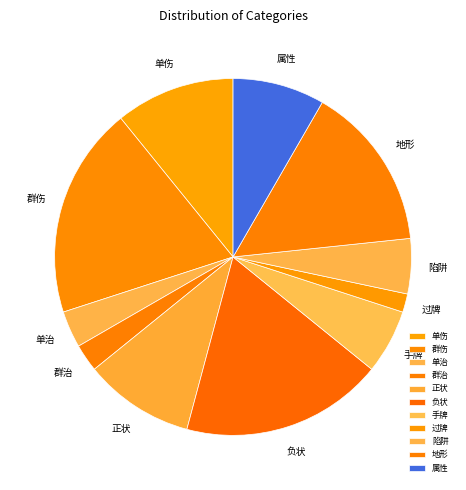

How many slices are in this pie chart?

11